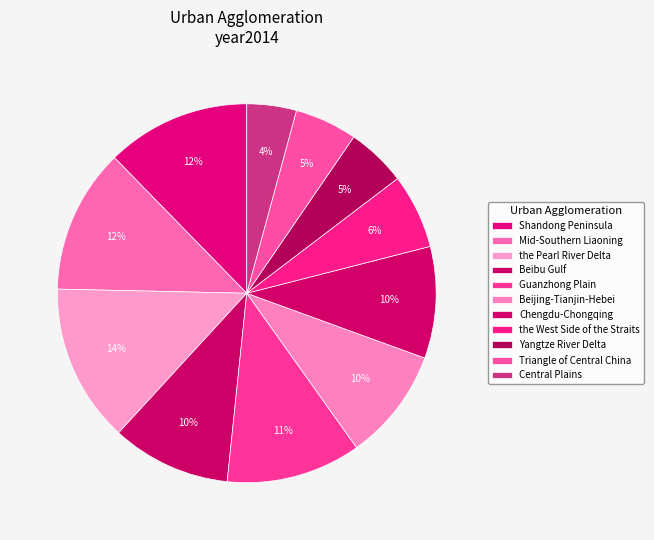

What portion of the pie excludes Mid-Southern Liaoning?

87.7%